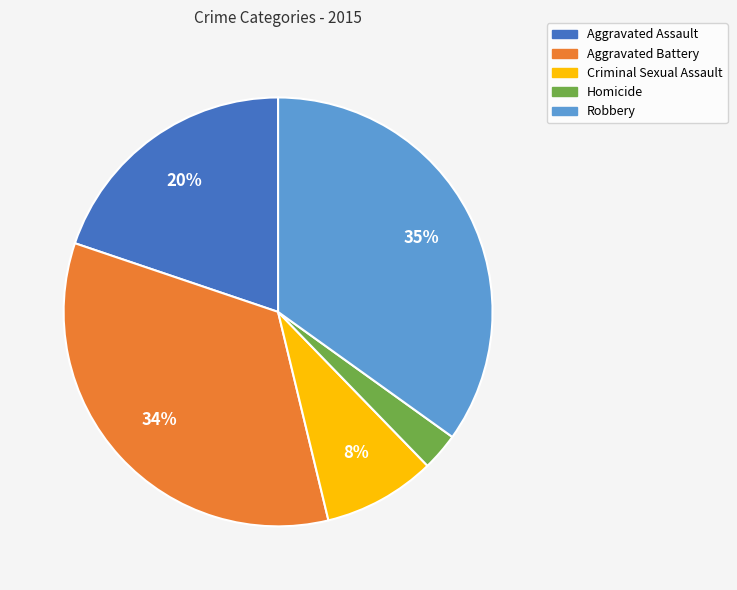

Is the sum of Aggravated Battery and Robbery greater than half?

Yes